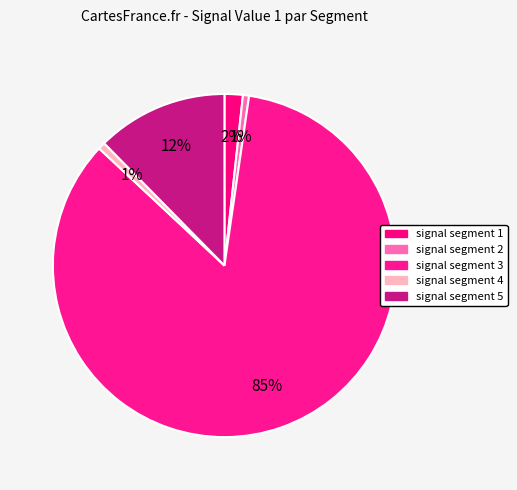

The signal segment 1 slice represents 1% of the pie. True or false?

False